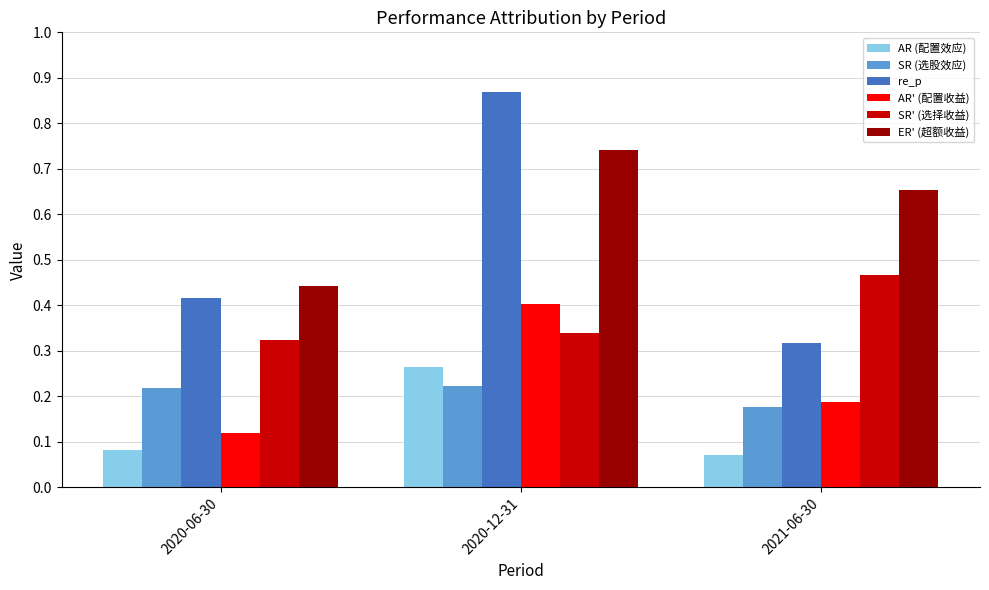

At which label does AR' (配置收益) reach its peak?

2020-12-31